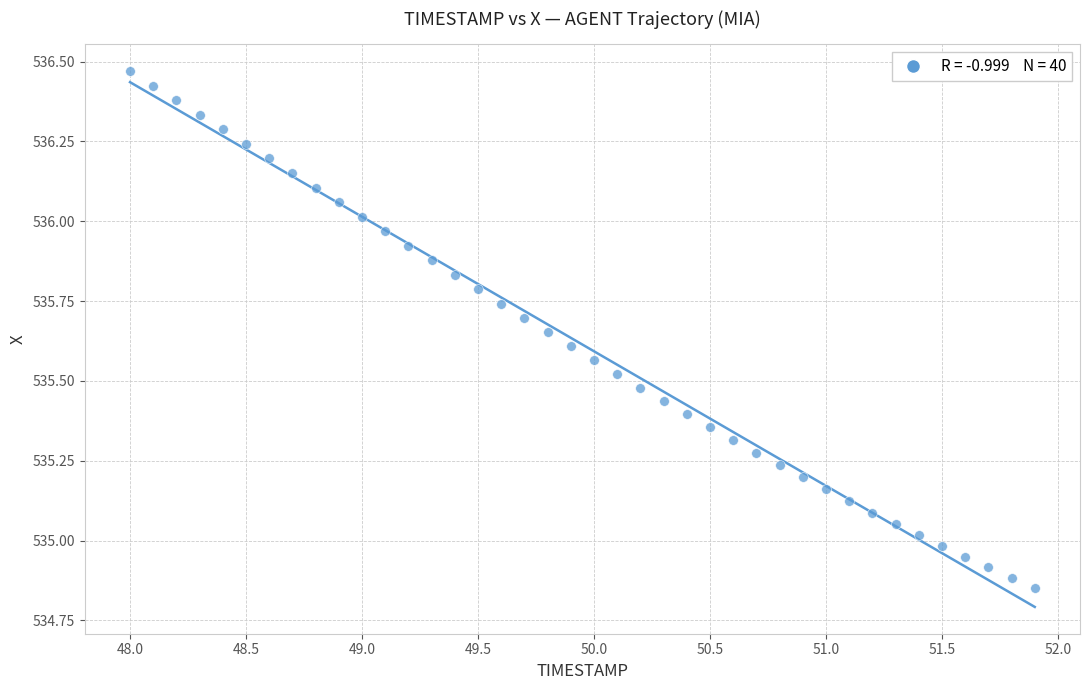

What is the range of X values (max minus min)?

3.9